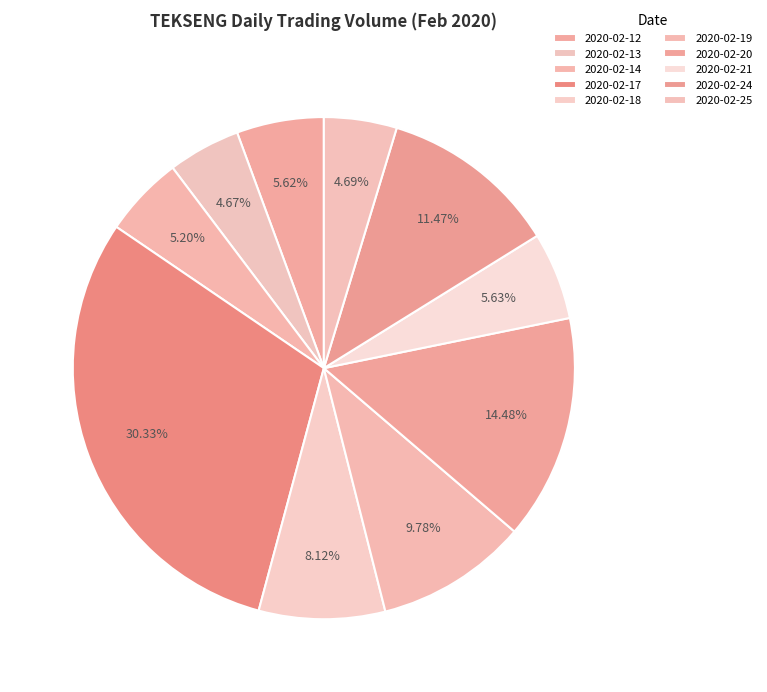

What is the ratio of the value at 2020-02-19 to the value at 2020-02-20?

0.7